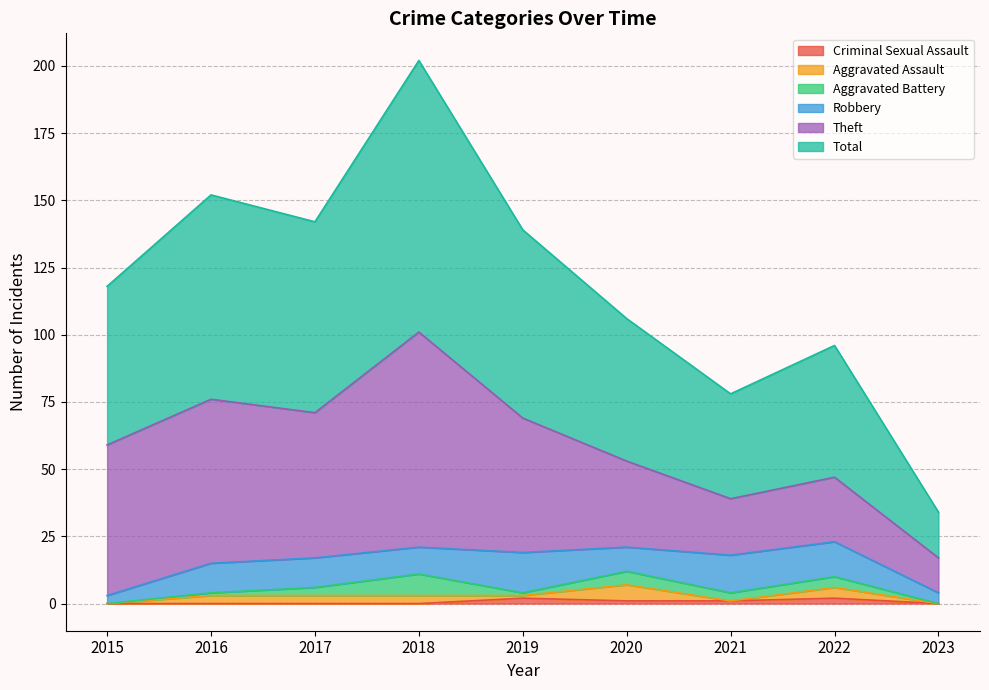

The Criminal Sexual Assault series shows 0 at 2015. True or false?

True